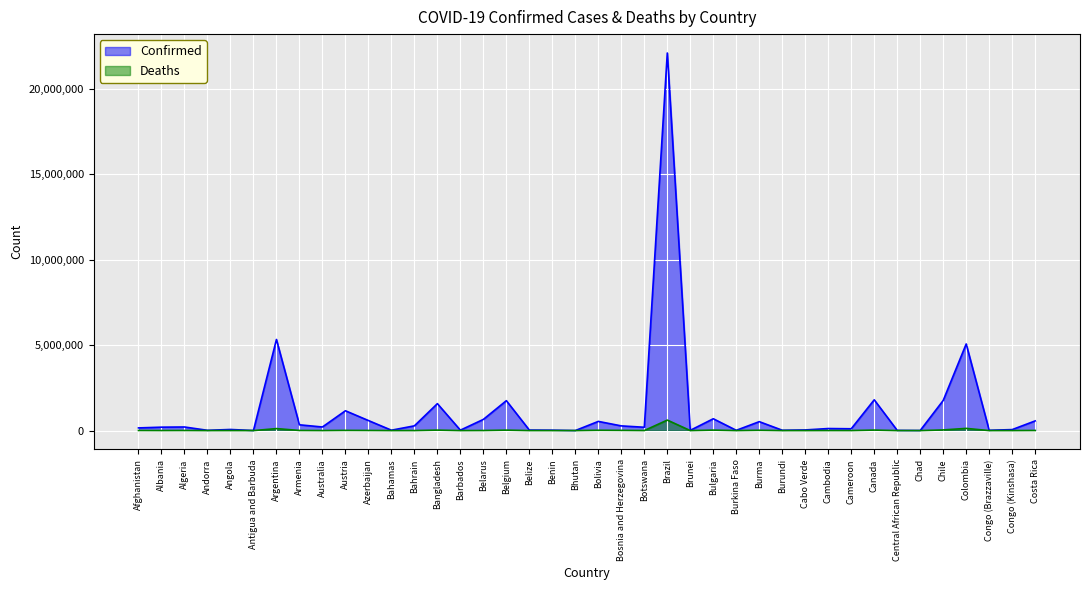

Does the chart display data point markers on the line(s)?

No